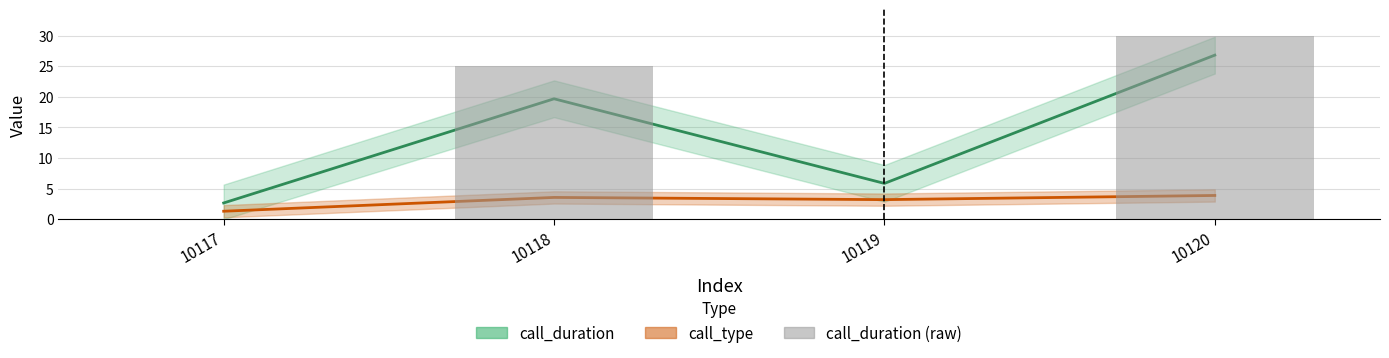

How many data points in call_type are above 3?

3